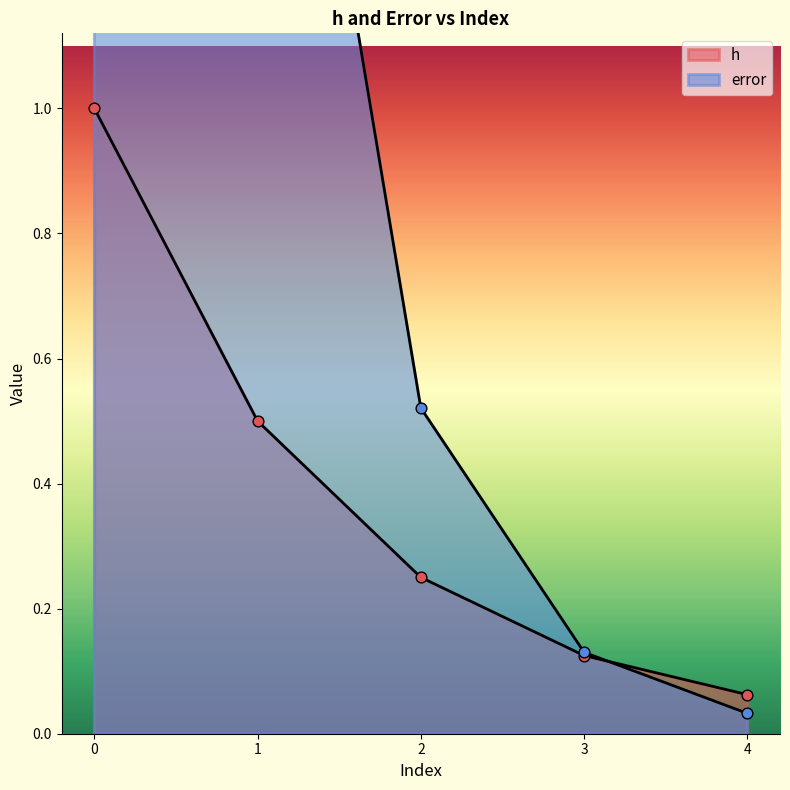

Which series contains the highest Y value?

error